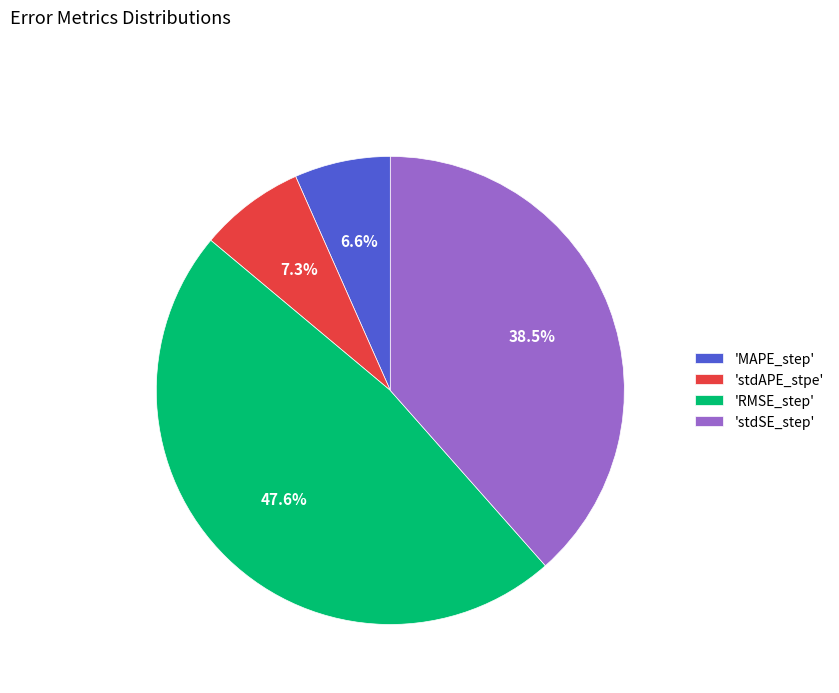

Between 'stdSE_step' and 'stdAPE_stpe', which is larger?

'stdSE_step'